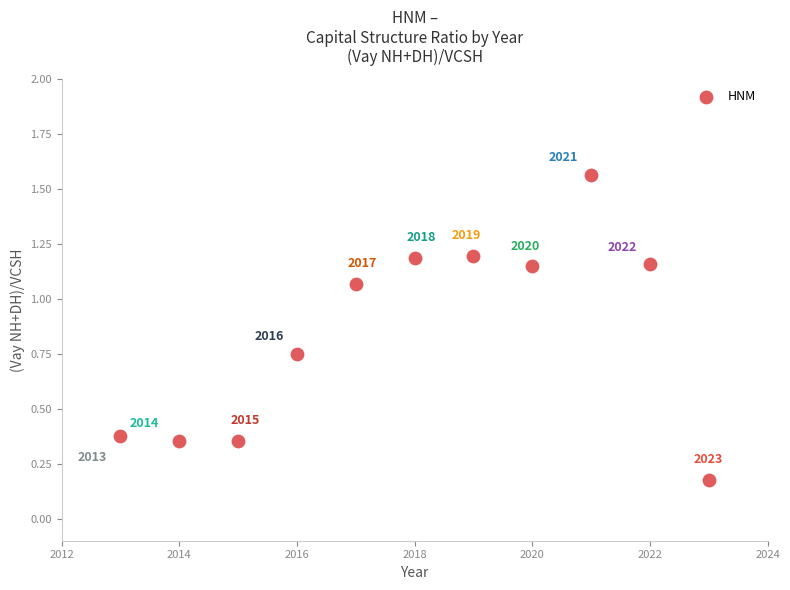

What is the range of Y values (max minus min)?

1.4